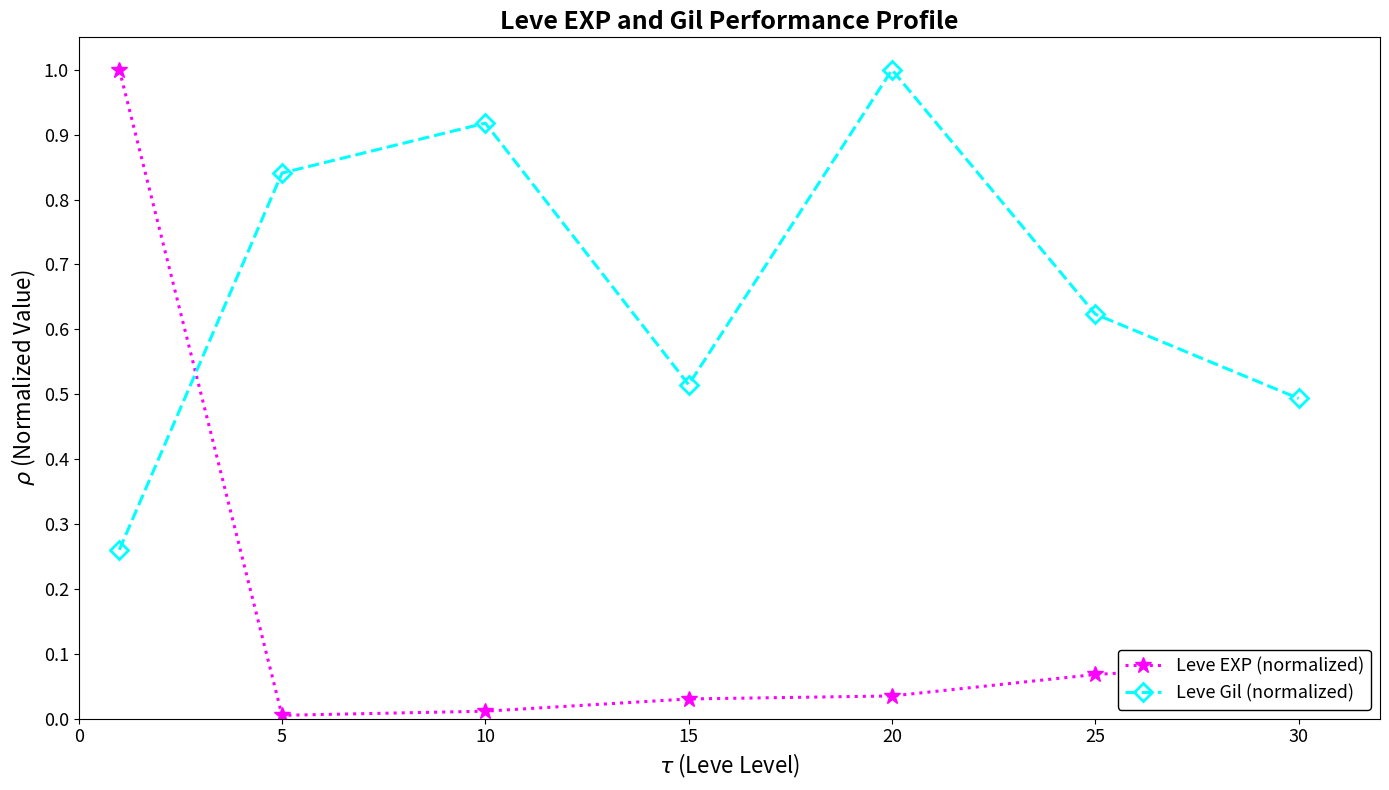

Rank the series by their average value, from lowest to highest.

Leve EXP (normalized), Leve Gil (normalized)